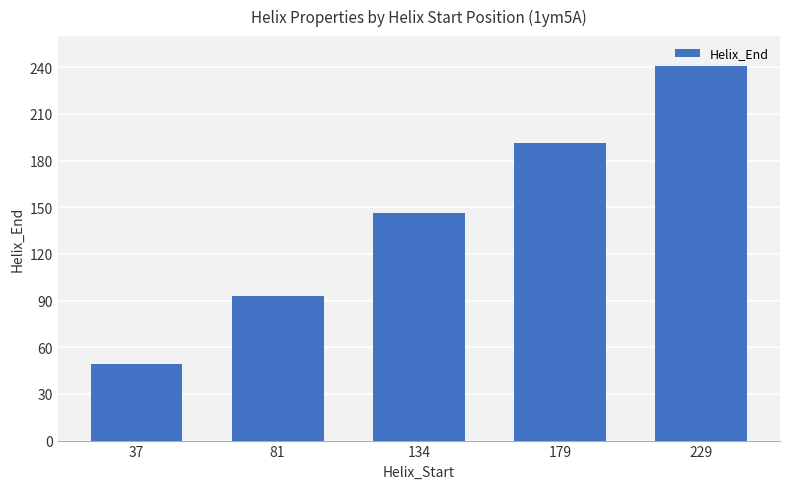

What is the ratio of the value at 134 to the value at 179?

0.8